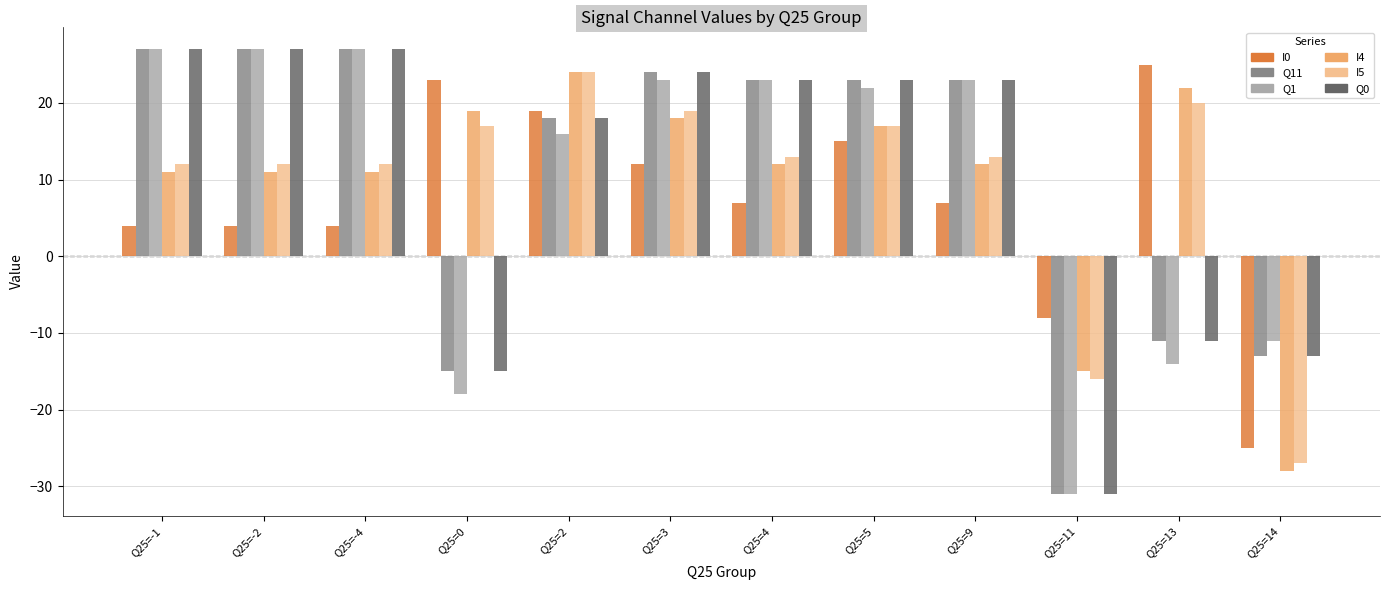

What is the average value of the Q11 series?

10